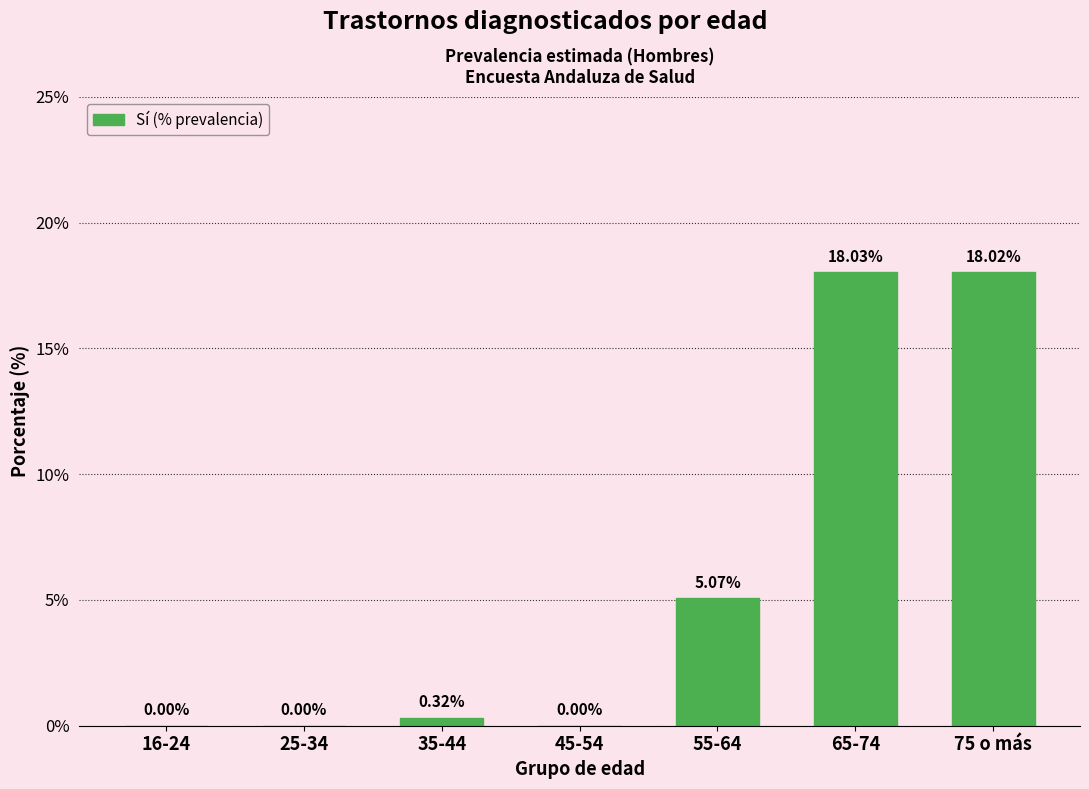

Approximately how many times larger is the value at 75 o más compared to 65-74?

1.0